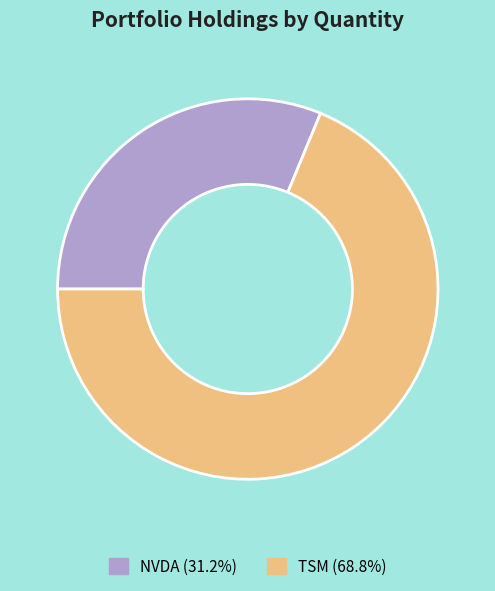

Which slice is the smallest?

NVDA